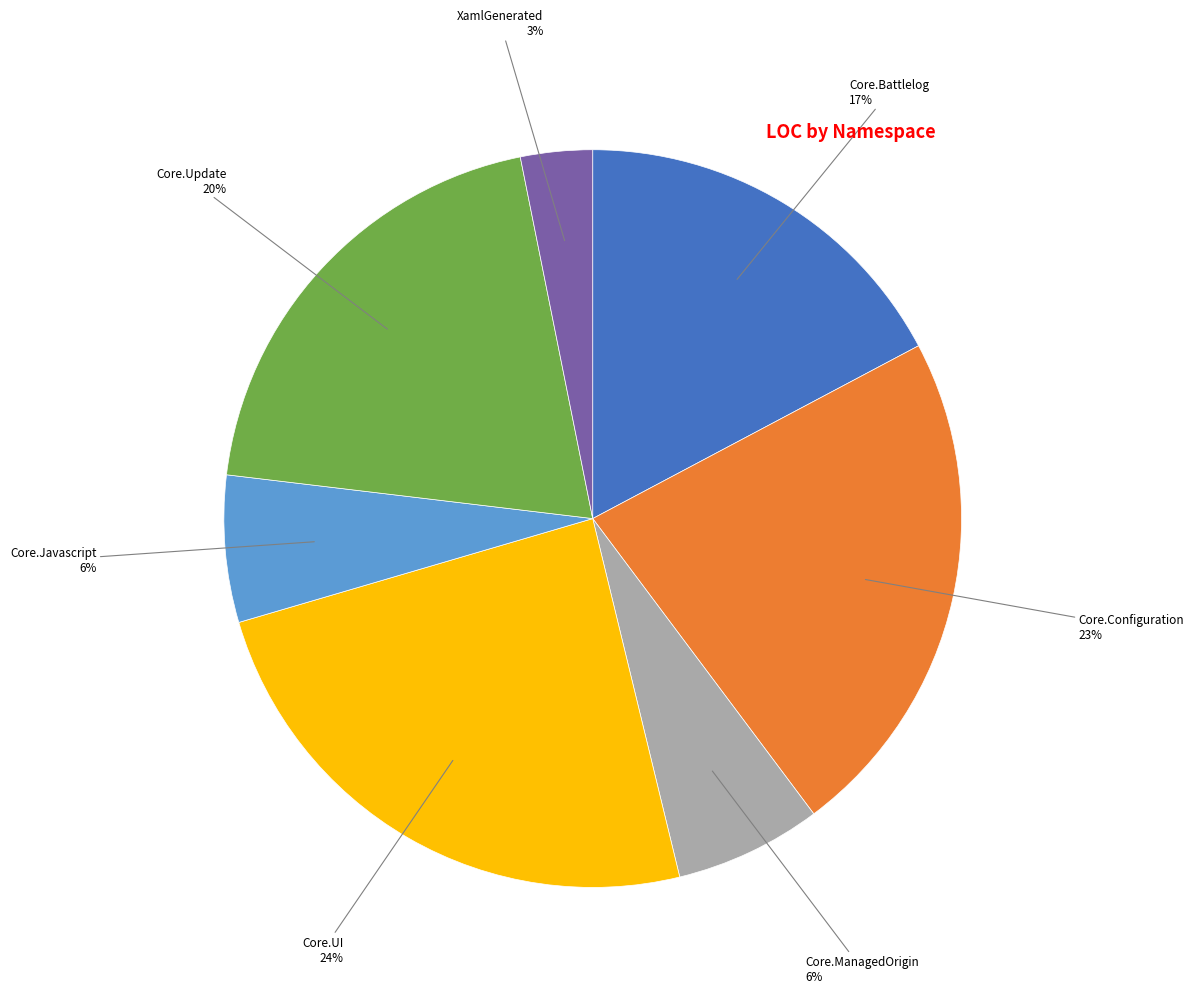

To the nearest percent, what is the average slice percentage?

14%